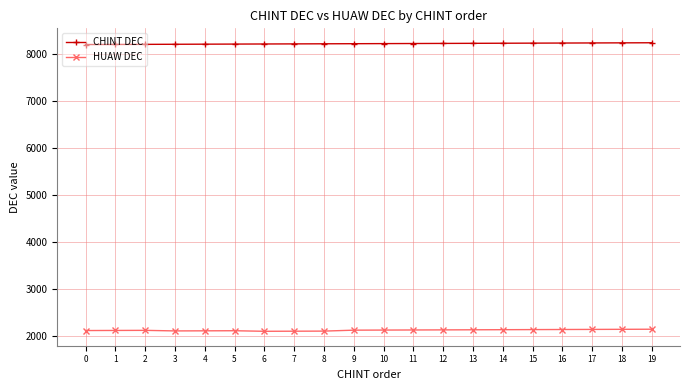

True or false: HUAW DEC has more than 0 interior local peaks.

True